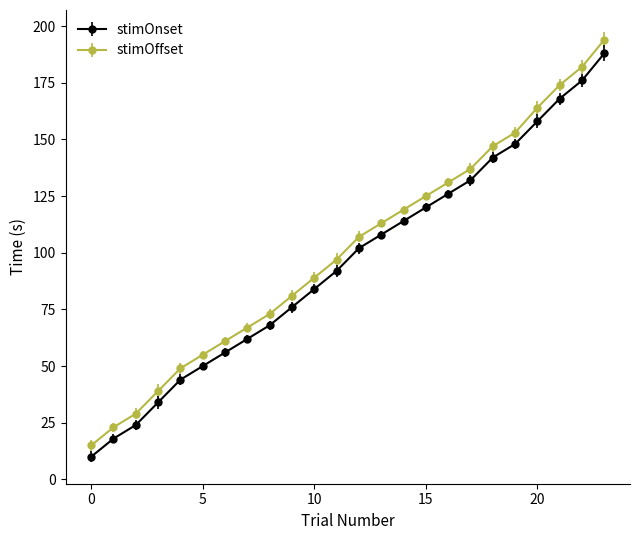

True or false: stimOnset has more than 1 interior local peaks.

False